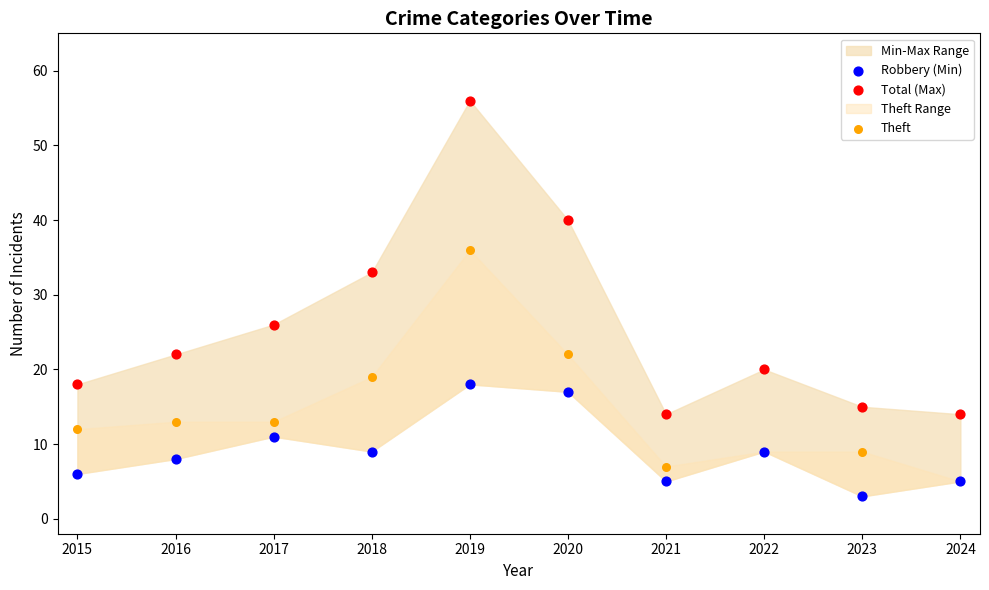

In the Total (Max) series, what Y value is closest to 35?

33